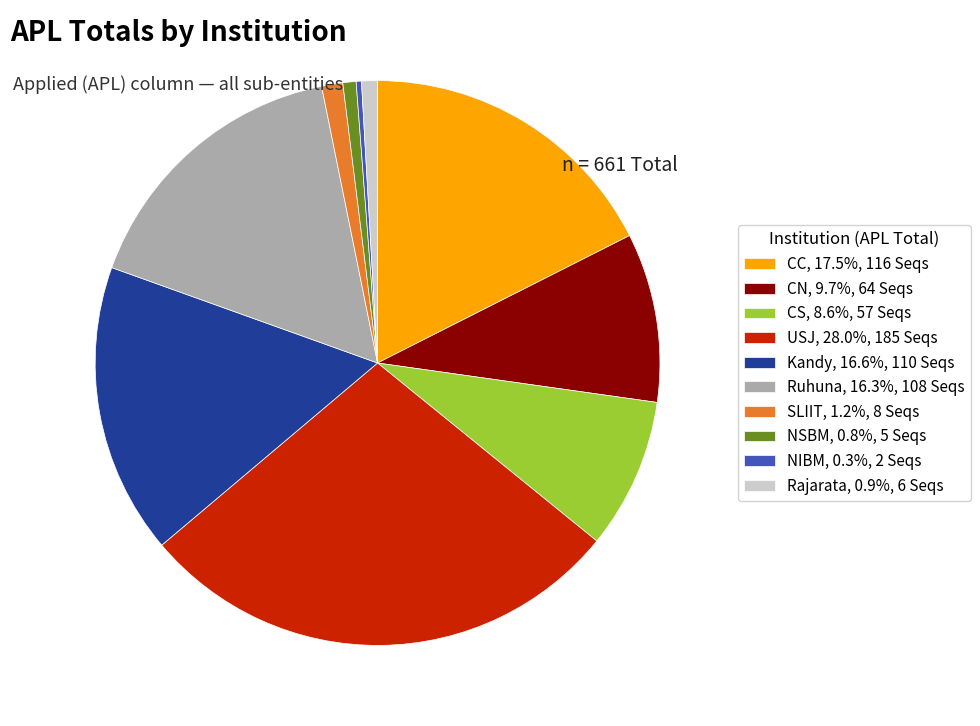

Combined, do Kandy, 16.6%, 110 Seqs and CC, 17.5%, 116 Seqs account for over 50%?

No